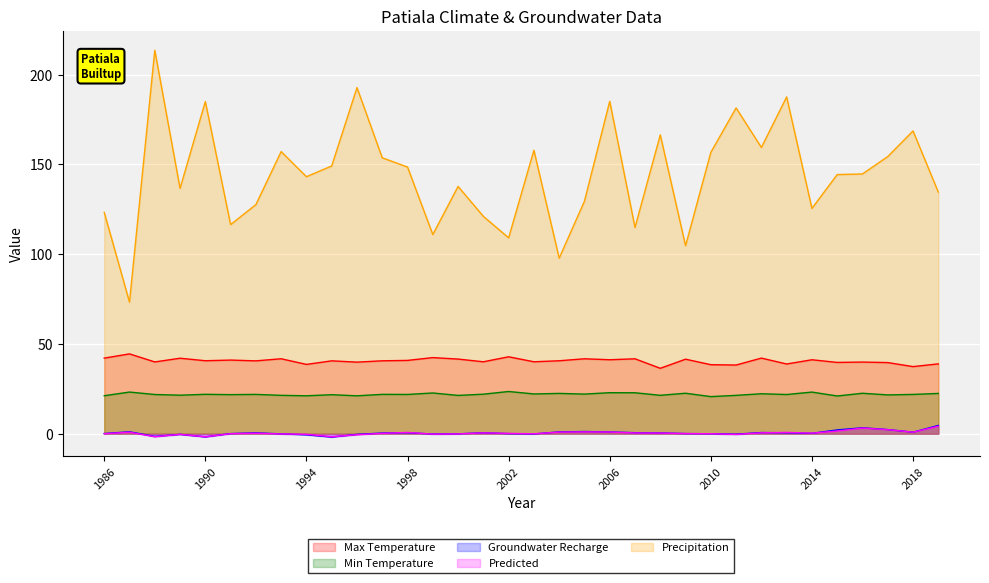

What is the maximum value shown in the chart?

213.6